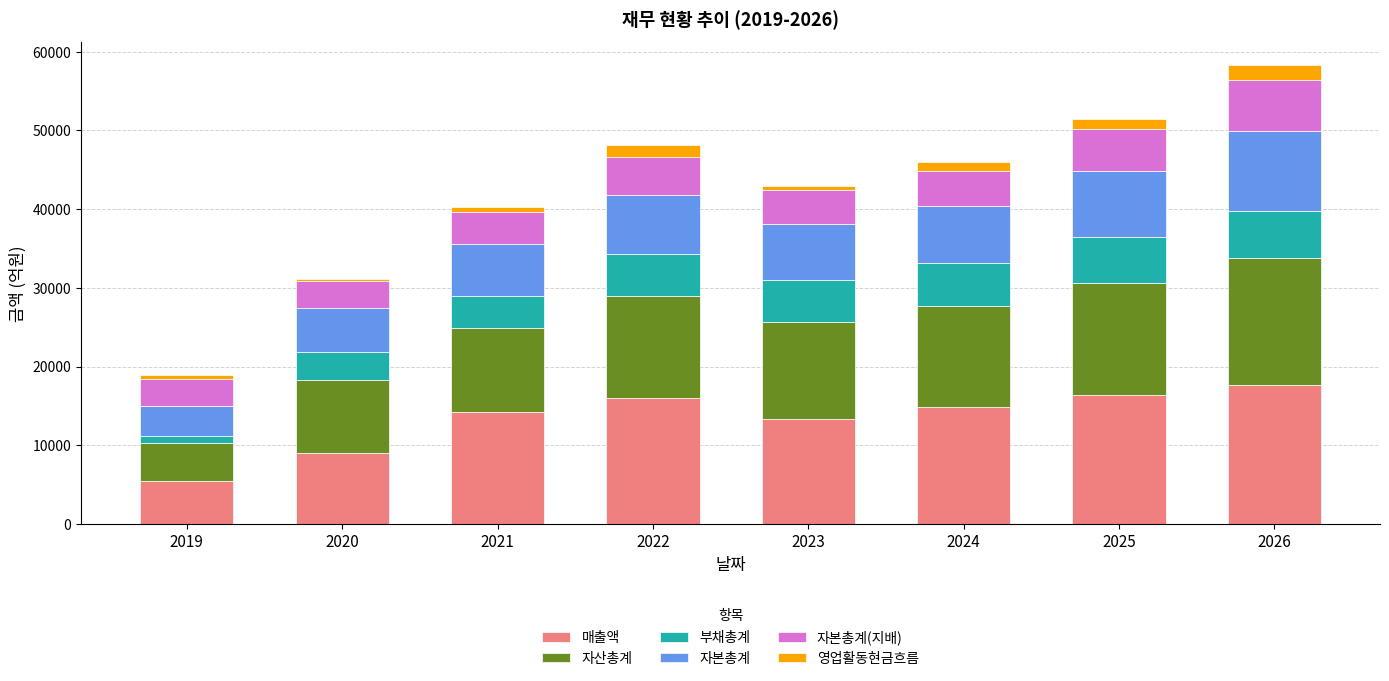

How many bars are there in total?

8